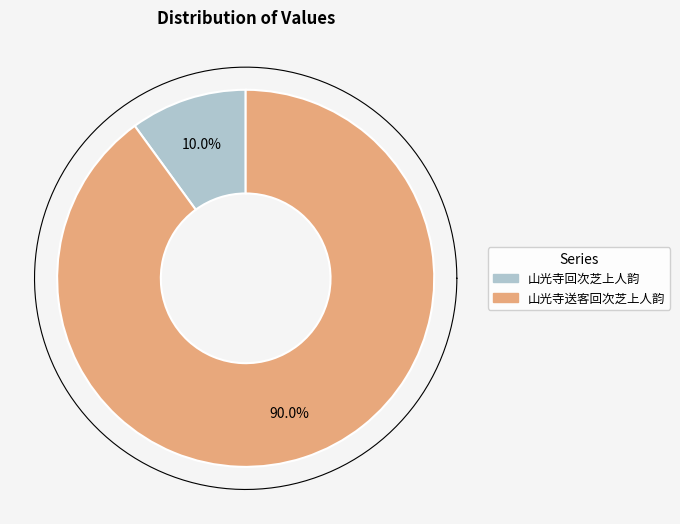

To the nearest percent, what is the average slice percentage?

50%